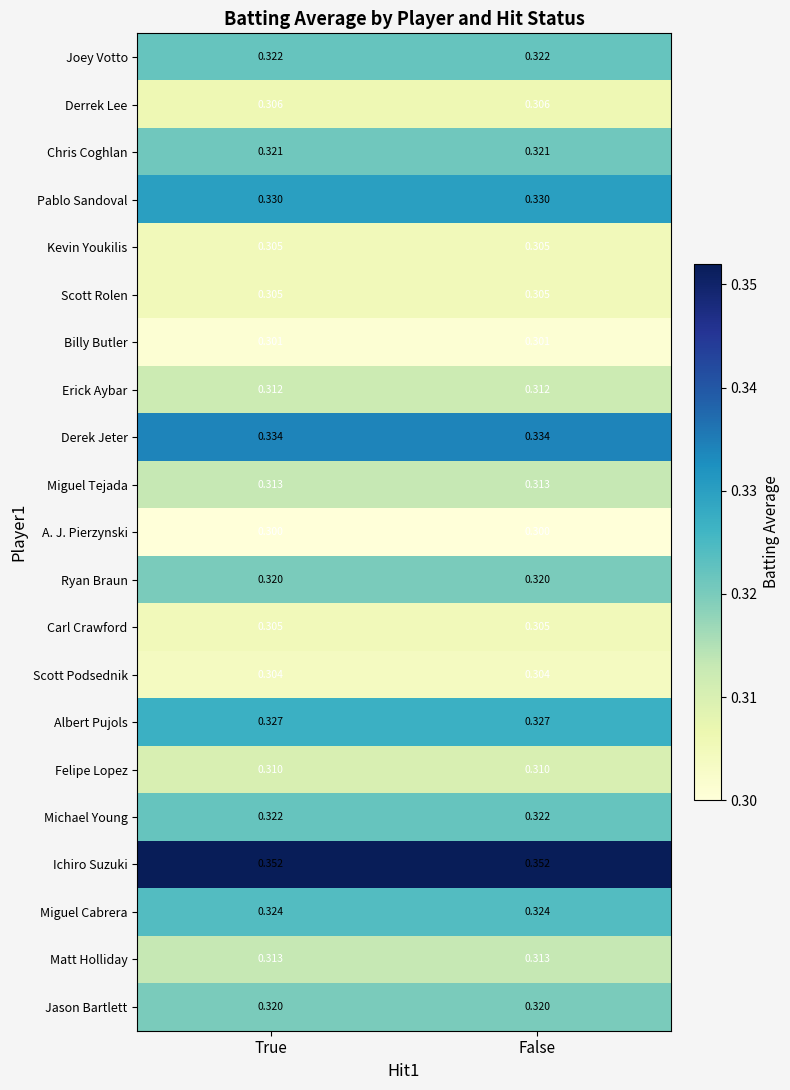

Is the value of Derek Jeter at False greater than the value of Matt Holliday at False?

Yes